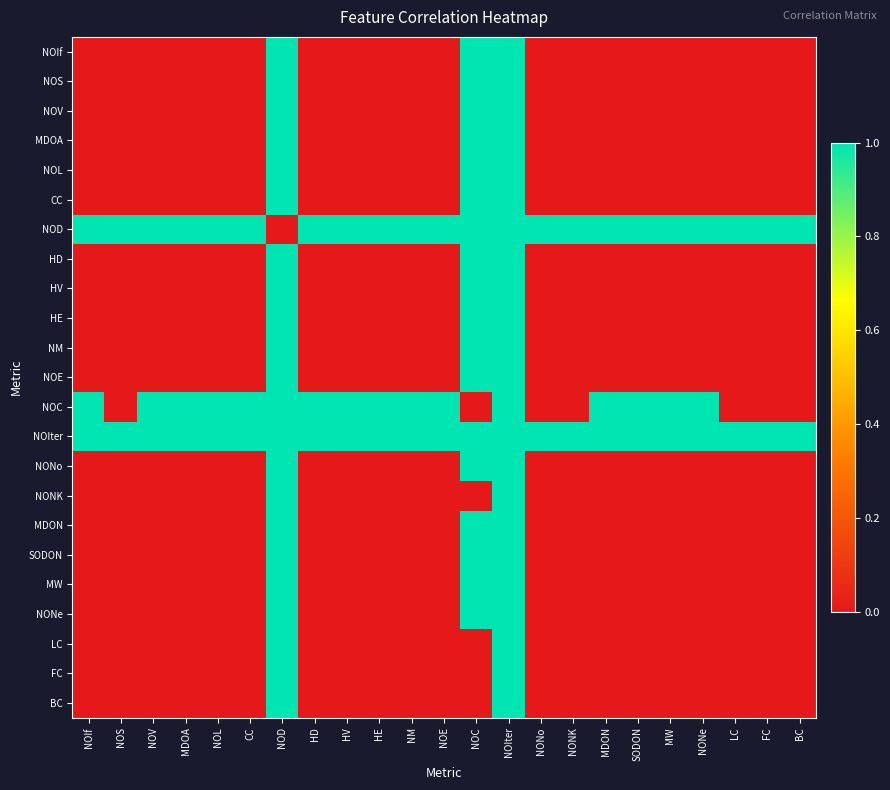

Reading left to right, transcribe all the data shown in this chart.

NOIf: NOIf=0	NOS=0	NOV=0	MDOA=0	NOL=0	CC=0	NOD=1	HD=0	HV=0	HE=0	NM=0	NOE=0	NOC=1	NOIter=1	NONo=0	NONK=0	MDON=0	SODON=0	MW=0	NONe=0	LC=0	FC=0	BC=0
NOS: NOIf=0	NOS=0	NOV=0	MDOA=0	NOL=0	CC=0	NOD=1	HD=0	HV=0	HE=0	NM=0	NOE=0	NOC=1	NOIter=1	NONo=0	NONK=0	MDON=0	SODON=0	MW=0	NONe=0	LC=0	FC=0	BC=0
NOV: NOIf=0	NOS=0	NOV=0	MDOA=0	NOL=0	CC=0	NOD=1	HD=0	HV=0	HE=0	NM=0	NOE=0	NOC=1	NOIter=1	NONo=0	NONK=0	MDON=0	SODON=0	MW=0	NONe=0	LC=0	FC=0	BC=0
MDOA: NOIf=0	NOS=0	NOV=0	MDOA=0	NOL=0	CC=0	NOD=1	HD=0	HV=0	HE=0	NM=0	NOE=0	NOC=1	NOIter=1	NONo=0	NONK=0	MDON=0	SODON=0	MW=0	NONe=0	LC=0	FC=0	BC=0
NOL: NOIf=0	NOS=0	NOV=0	MDOA=0	NOL=0	CC=0	NOD=1	HD=0	HV=0	HE=0	NM=0	NOE=0	NOC=1	NOIter=1	NONo=0	NONK=0	MDON=0	SODON=0	MW=0	NONe=0	LC=0	FC=0	BC=0
CC: NOIf=0	NOS=0	NOV=0	MDOA=0	NOL=0	CC=0	NOD=1	HD=0	HV=0	HE=0	NM=0	NOE=0	NOC=1	NOIter=1	NONo=0	NONK=0	MDON=0	SODON=0	MW=0	NONe=0	LC=0	FC=0	BC=0
NOD: NOIf=1	NOS=1	NOV=1	MDOA=1	NOL=1	CC=1	NOD=0	HD=1	HV=1	HE=1	NM=1	NOE=1	NOC=1	NOIter=1	NONo=1	NONK=1	MDON=1	SODON=1	MW=1	NONe=1	LC=1	FC=1	BC=1
HD: NOIf=0	NOS=0	NOV=0	MDOA=0	NOL=0	CC=0	NOD=1	HD=0	HV=0	HE=0	NM=0	NOE=0	NOC=1	NOIter=1	NONo=0	NONK=0	MDON=0	SODON=0	MW=0	NONe=0	LC=0	FC=0	BC=0
HV: NOIf=0	NOS=0	NOV=0	MDOA=0	NOL=0	CC=0	NOD=1	HD=0	HV=0	HE=0	NM=0	NOE=0	NOC=1	NOIter=1	NONo=0	NONK=0	MDON=0	SODON=0	MW=0	NONe=0	LC=0	FC=0	BC=0
HE: NOIf=0	NOS=0	NOV=0	MDOA=0	NOL=0	CC=0	NOD=1	HD=0	HV=0	HE=0	NM=0	NOE=0	NOC=1	NOIter=1	NONo=0	NONK=0	MDON=0	SODON=0	MW=0	NONe=0	LC=0	FC=0	BC=0
NM: NOIf=0	NOS=0	NOV=0	MDOA=0	NOL=0	CC=0	NOD=1	HD=0	HV=0	HE=0	NM=0	NOE=0	NOC=1	NOIter=1	NONo=0	NONK=0	MDON=0	SODON=0	MW=0	NONe=0	LC=0	FC=0	BC=0
NOE: NOIf=0	NOS=0	NOV=0	MDOA=0	NOL=0	CC=0	NOD=1	HD=0	HV=0	HE=0	NM=0	NOE=0	NOC=1	NOIter=1	NONo=0	NONK=0	MDON=0	SODON=0	MW=0	NONe=0	LC=0	FC=0	BC=0
NOC: NOIf=1	NOS=0	NOV=1	MDOA=1	NOL=1	CC=1	NOD=1	HD=1	HV=1	HE=1	NM=1	NOE=1	NOC=0	NOIter=1	NONo=0	NONK=0	MDON=1	SODON=1	MW=1	NONe=1	LC=0	FC=0	BC=0
NOIter: NOIf=1	NOS=1	NOV=1	MDOA=1	NOL=1	CC=1	NOD=1	HD=1	HV=1	HE=1	NM=1	NOE=1	NOC=1	NOIter=1	NONo=1	NONK=1	MDON=1	SODON=1	MW=1	NONe=1	LC=1	FC=1	BC=1
NONo: NOIf=0	NOS=0	NOV=0	MDOA=0	NOL=0	CC=0	NOD=1	HD=0	HV=0	HE=0	NM=0	NOE=0	NOC=1	NOIter=1	NONo=0	NONK=0	MDON=0	SODON=0	MW=0	NONe=0	LC=0	FC=0	BC=0
NONK: NOIf=0	NOS=0	NOV=0	MDOA=0	NOL=0	CC=0	NOD=1	HD=0	HV=0	HE=0	NM=0	NOE=0	NOC=0	NOIter=1	NONo=0	NONK=0	MDON=0	SODON=0	MW=0	NONe=0	LC=0	FC=0	BC=0
MDON: NOIf=0	NOS=0	NOV=0	MDOA=0	NOL=0	CC=0	NOD=1	HD=0	HV=0	HE=0	NM=0	NOE=0	NOC=1	NOIter=1	NONo=0	NONK=0	MDON=0	SODON=0	MW=0	NONe=0	LC=0	FC=0	BC=0
SODON: NOIf=0	NOS=0	NOV=0	MDOA=0	NOL=0	CC=0	NOD=1	HD=0	HV=0	HE=0	NM=0	NOE=0	NOC=1	NOIter=1	NONo=0	NONK=0	MDON=0	SODON=0	MW=0	NONe=0	LC=0	FC=0	BC=0
MW: NOIf=0	NOS=0	NOV=0	MDOA=0	NOL=0	CC=0	NOD=1	HD=0	HV=0	HE=0	NM=0	NOE=0	NOC=1	NOIter=1	NONo=0	NONK=0	MDON=0	SODON=0	MW=0	NONe=0	LC=0	FC=0	BC=0
NONe: NOIf=0	NOS=0	NOV=0	MDOA=0	NOL=0	CC=0	NOD=1	HD=0	HV=0	HE=0	NM=0	NOE=0	NOC=1	NOIter=1	NONo=0	NONK=0	MDON=0	SODON=0	MW=0	NONe=0	LC=0	FC=0	BC=0
LC: NOIf=0	NOS=0	NOV=0	MDOA=0	NOL=0	CC=0	NOD=1	HD=0	HV=0	HE=0	NM=0	NOE=0	NOC=0	NOIter=1	NONo=0	NONK=0	MDON=0	SODON=0	MW=0	NONe=0	LC=0	FC=0	BC=0
FC: NOIf=0	NOS=0	NOV=0	MDOA=0	NOL=0	CC=0	NOD=1	HD=0	HV=0	HE=0	NM=0	NOE=0	NOC=0	NOIter=1	NONo=0	NONK=0	MDON=0	SODON=0	MW=0	NONe=0	LC=0	FC=0	BC=0
BC: NOIf=0	NOS=0	NOV=0	MDOA=0	NOL=0	CC=0	NOD=1	HD=0	HV=0	HE=0	NM=0	NOE=0	NOC=0	NOIter=1	NONo=0	NONK=0	MDON=0	SODON=0	MW=0	NONe=0	LC=0	FC=0	BC=0